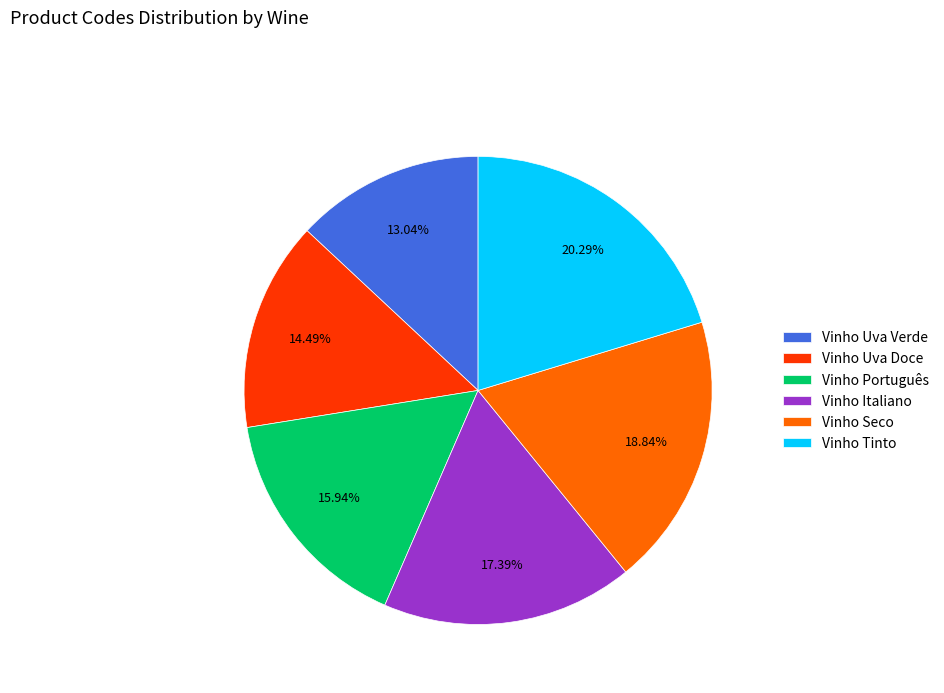

To the nearest percent, what is the combined percentage of Vinho Italiano and Vinho Português?

33%